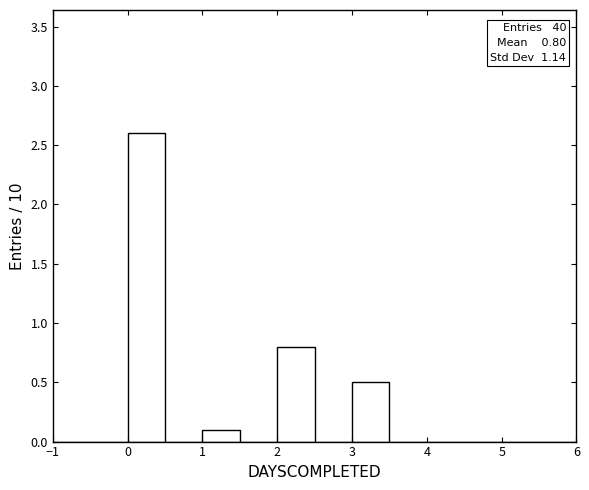

Over which range of the x-axis is the bar tallest?

0.0 to 0.5